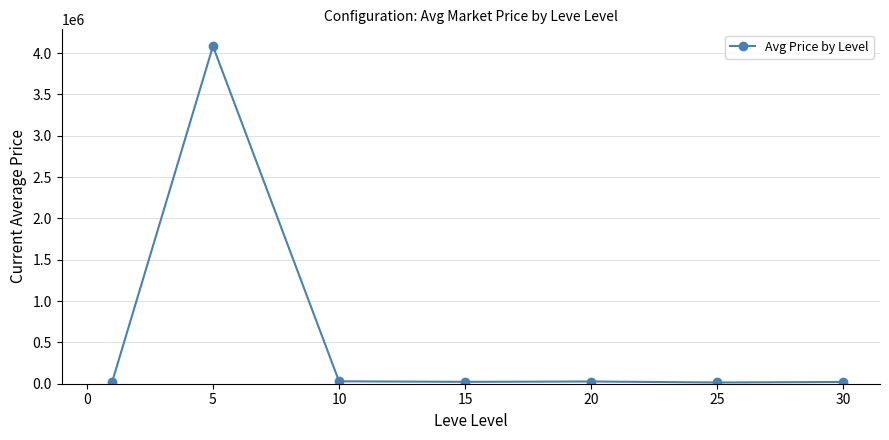

Is this an area chart (filled region under the line)?

No